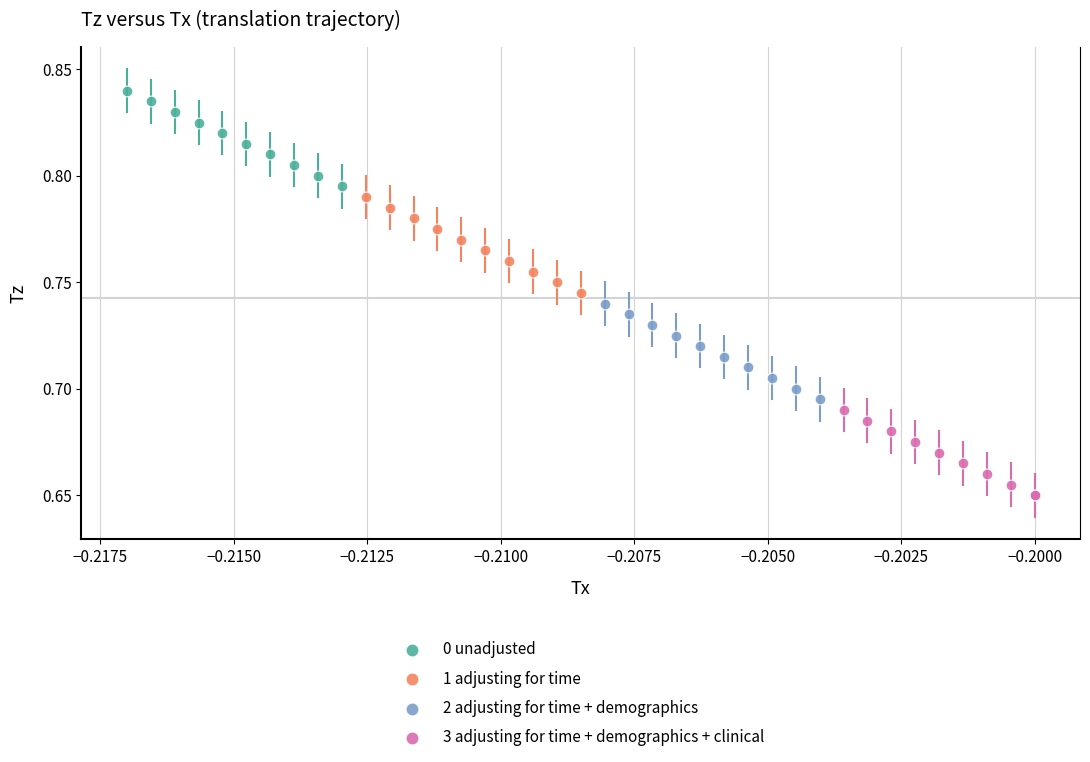

Which series reaches the maximum Y coordinate?

0 unadjusted